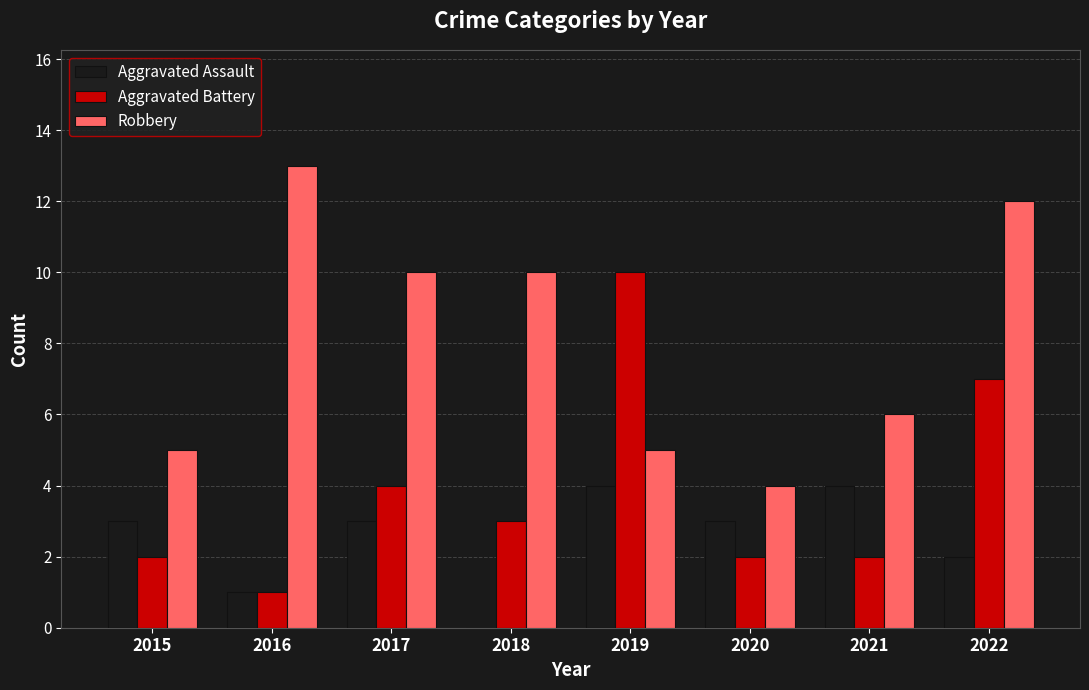

What is the sum of all Aggravated Assault values?

20